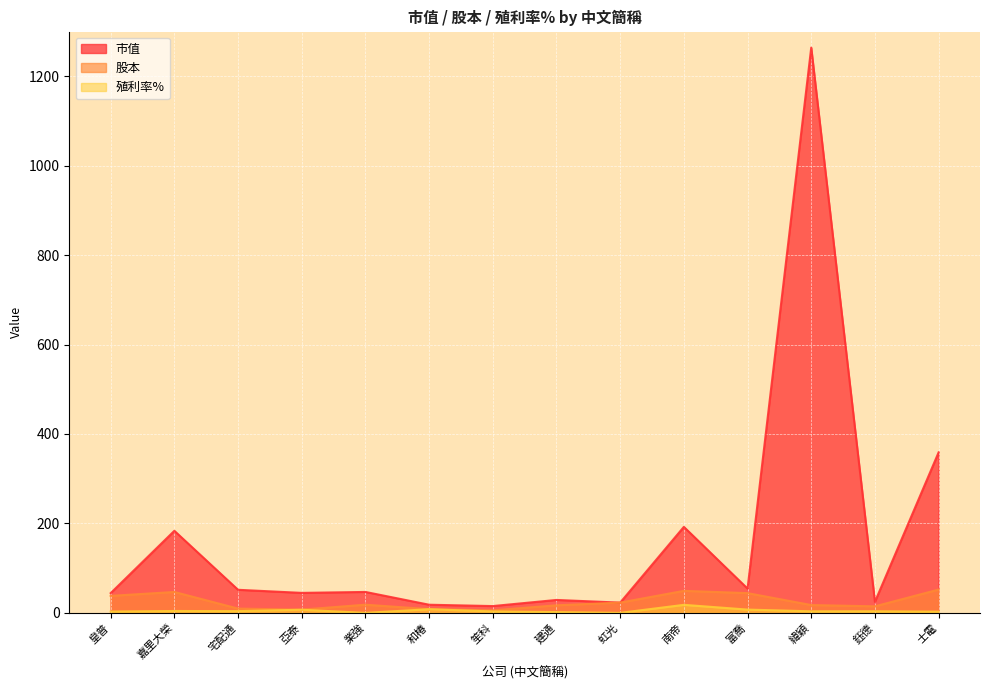

What is the label of the 8th point from the right?

笙科